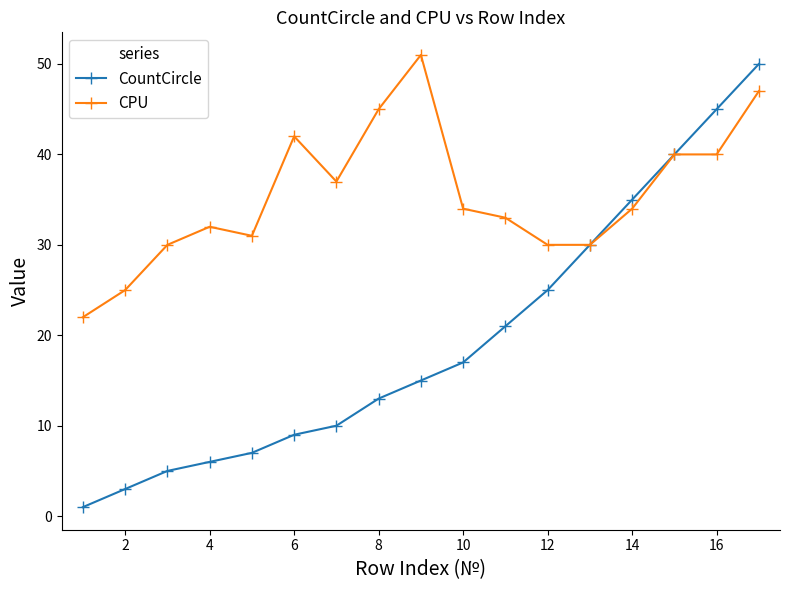

True or false: CountCircle has more than 2 interior local peaks.

False